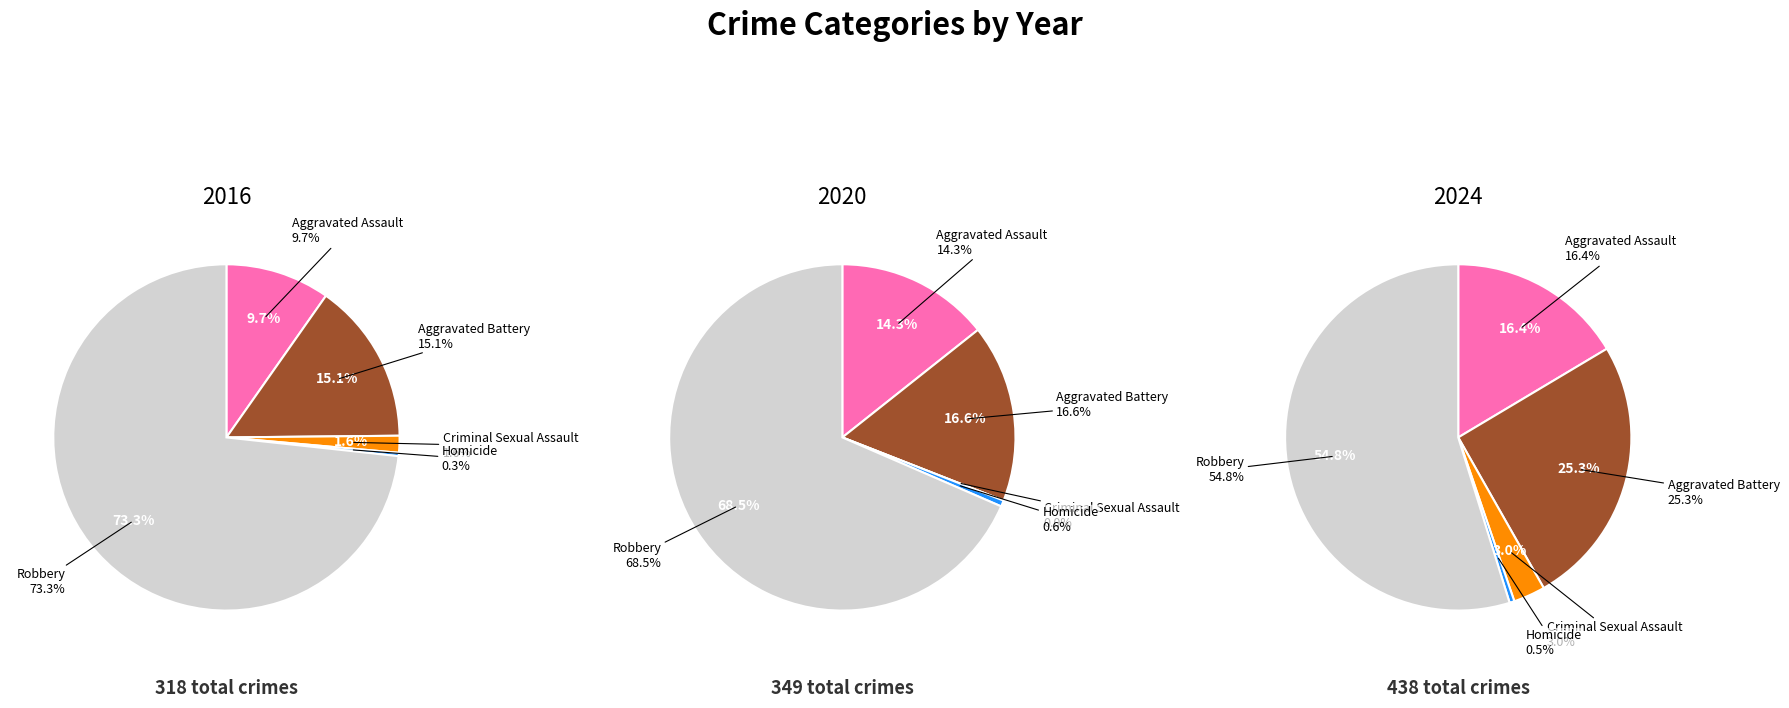

The Robbery slice represents 61% of the pie. True or false?

False